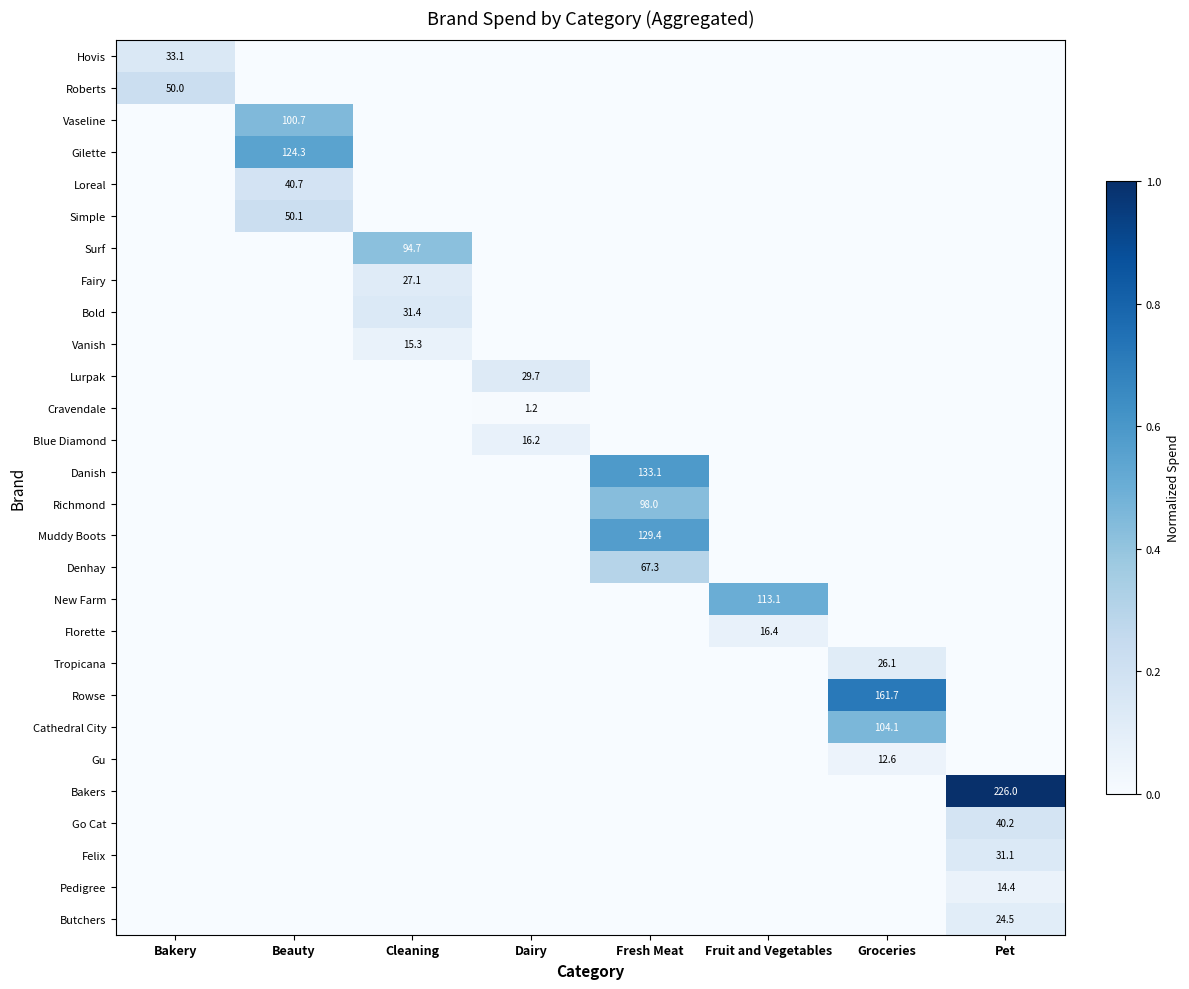

The value of Loreal at Beauty is 40.7. True or false?

True